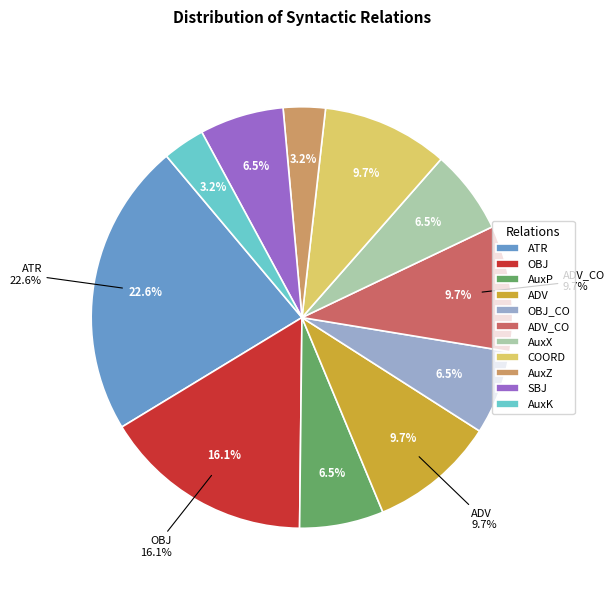

Which has a higher value, AuxP or ATR?

ATR